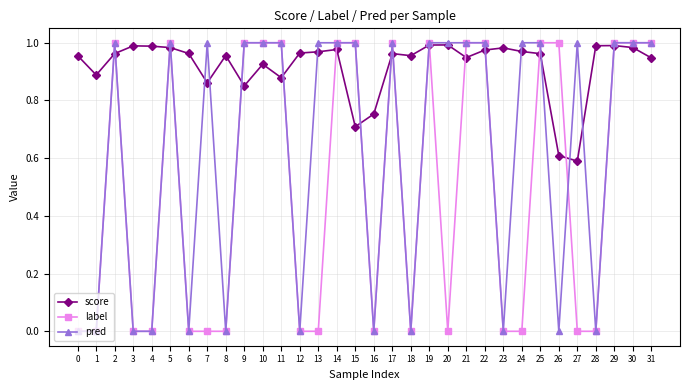

Is it true that score equals 0.2 at 15?

False